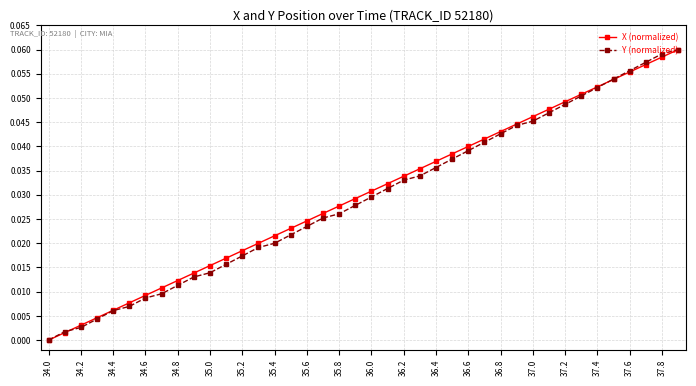

True or false: X (normalized) has more than 0 interior local peaks.

False